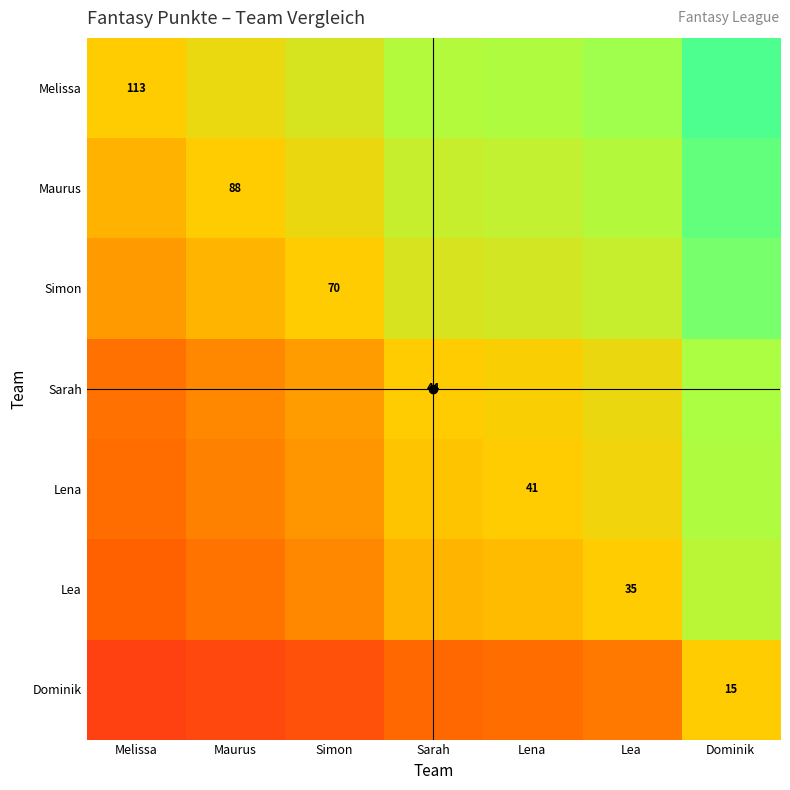

Which category has the lowest value across all series?

Melissa